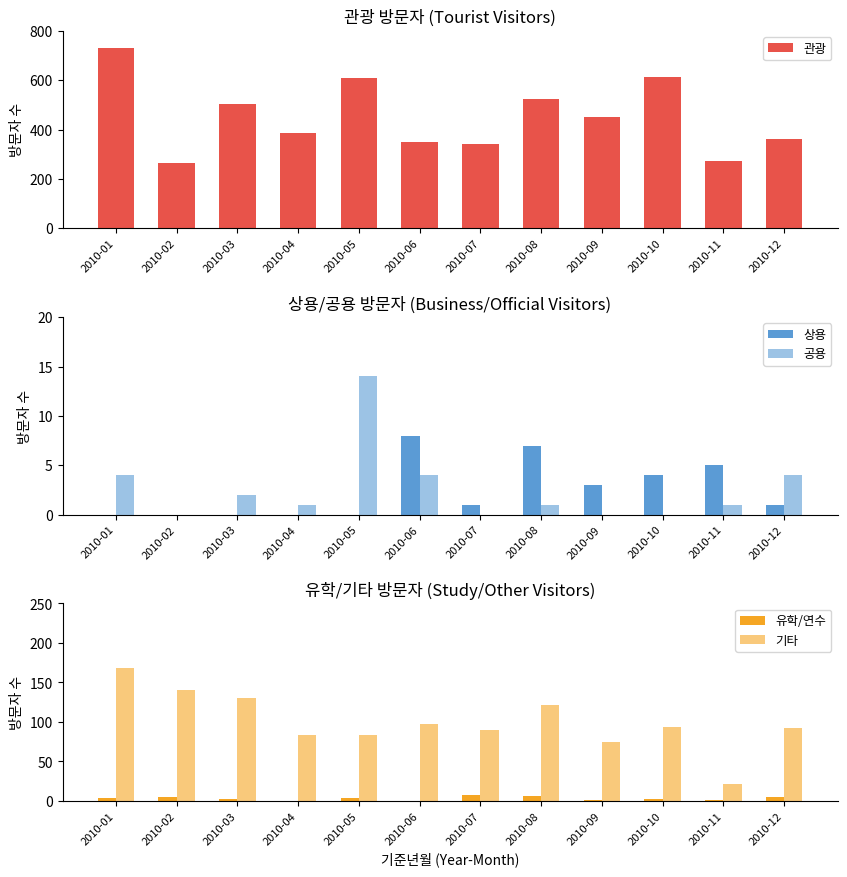

List the labels in order of 공용 value, smallest first.

2010-02, 2010-07, 2010-09, 2010-10, 2010-04, 2010-08, 2010-11, 2010-03, 2010-01, 2010-06, 2010-12, 2010-05